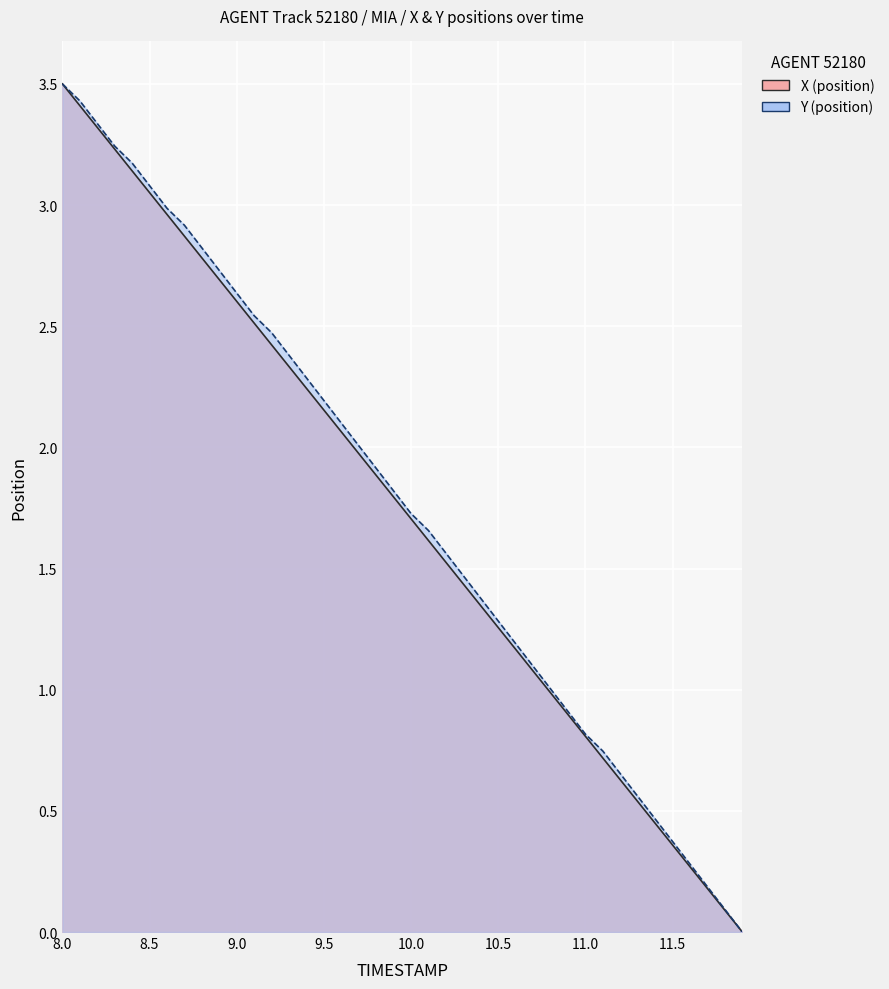

True or false: Y and X cross at least once.

False